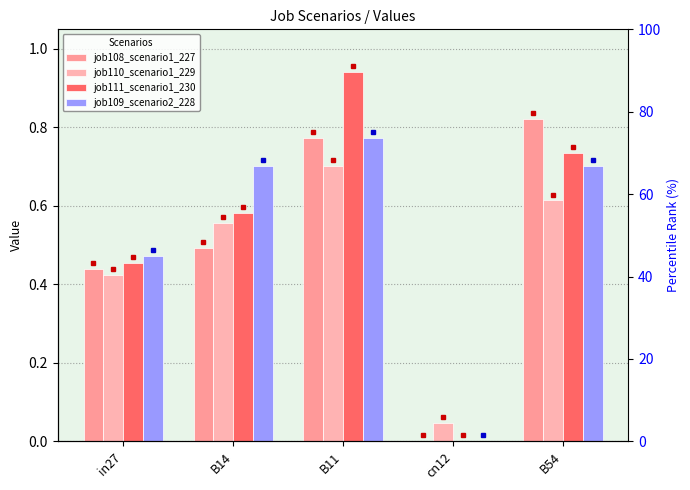

Which label corresponds to the largest value in the chart?

B11